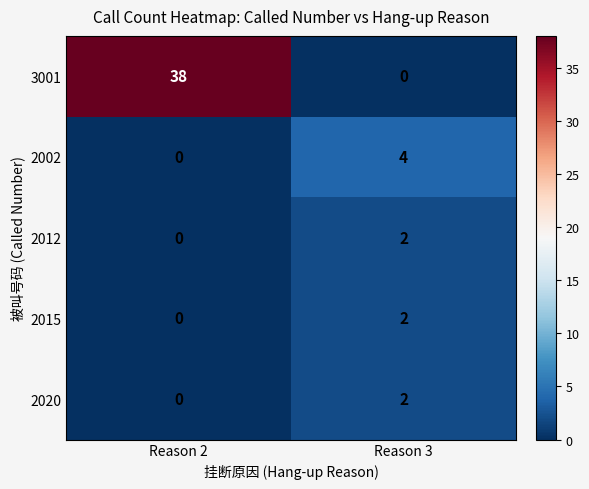

The 3001 series shows 38 at Reason 2. True or false?

True